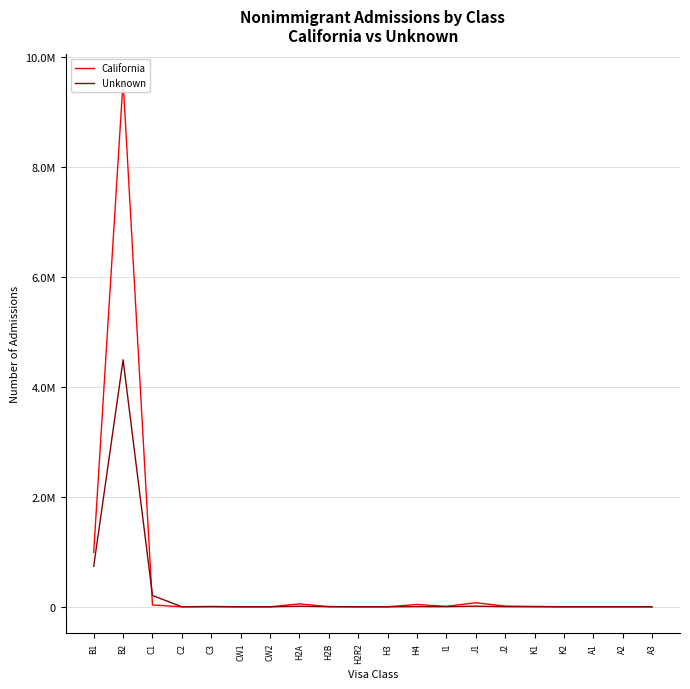

Reading left to right, transcribe all the data shown in this chart.

California: B1=988137	B2=9559216	C1=33102	C2=71	C3=850	CW1=52	CW2=3	H2A=53085	H2B=3283	H2R2=0	H3=499	H4=42265	I1=7811	J1=73007	J2=12693	K1=6156	K2=802	A1=0	A2=0	A3=0
Unknown: B1=735066	B2=4489263	C1=205699	C2=199	C3=5985	CW1=116	CW2=35	H2A=10772	H2B=1773	H2R2=0	H3=27	H4=3733	I1=2051	J1=11459	J2=1966	K1=579	K2=113	A1=0	A2=0	A3=0